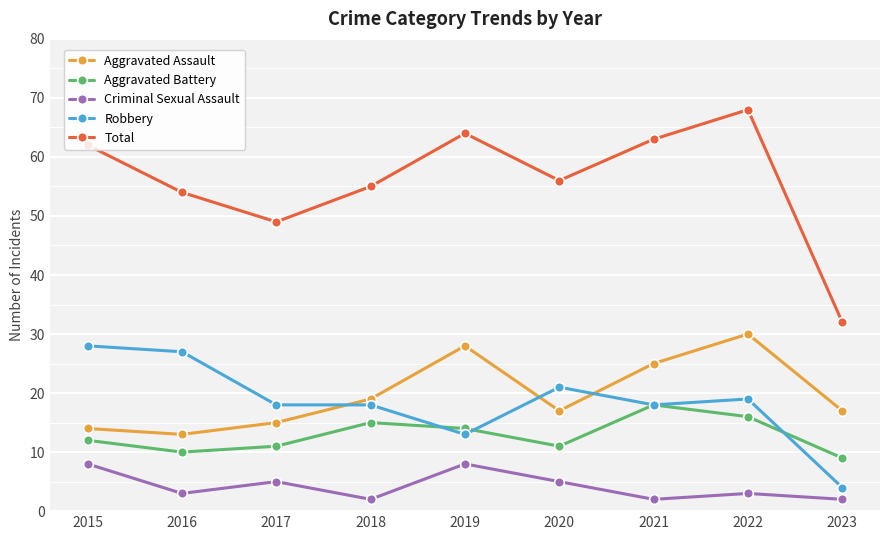

What is the sum of the Total values at 2020 and 2015?

118